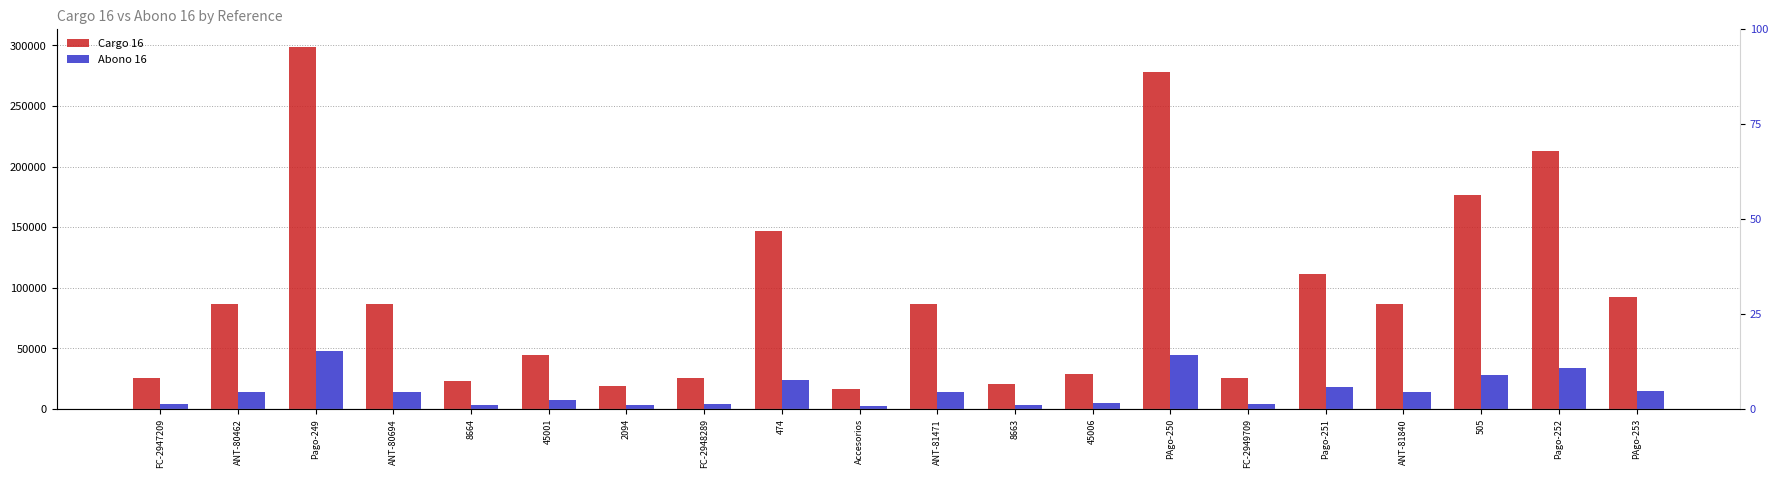

Where does the Cargo 16 series first go above 86206?

ANT-80462